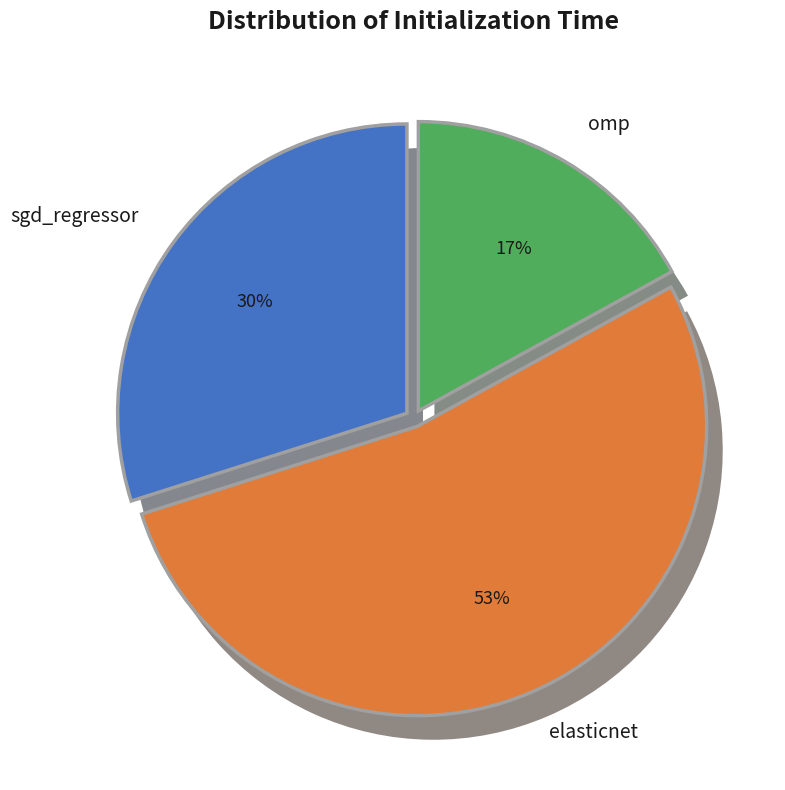

Which category has the biggest portion of the pie?

elasticnet